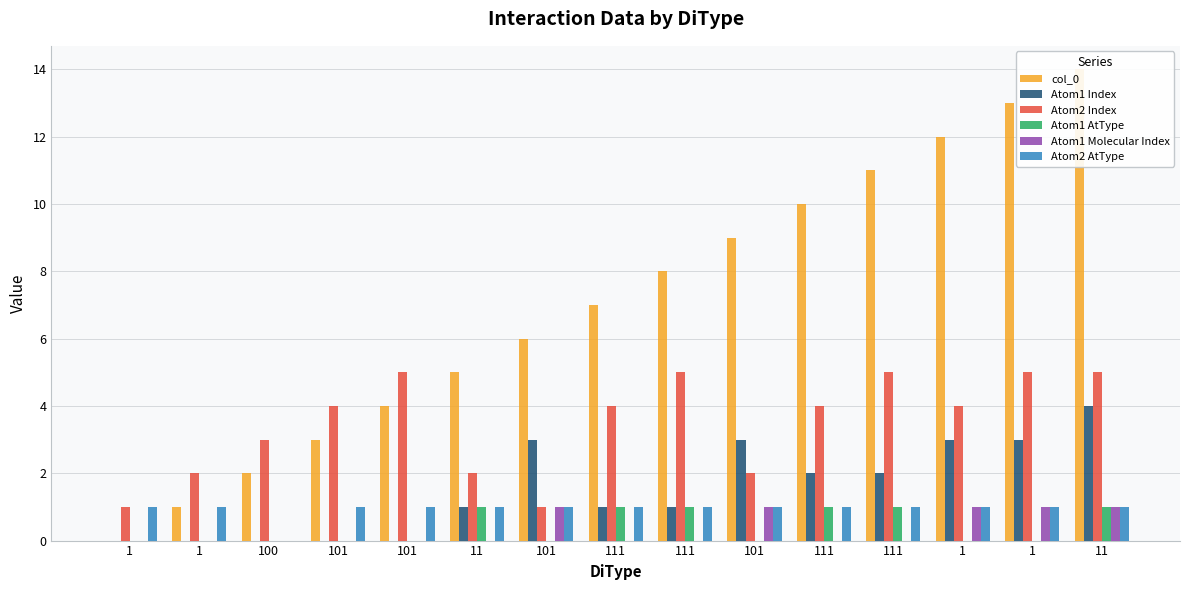

The value of Atom2 Index at 1 is 5. True or false?

True